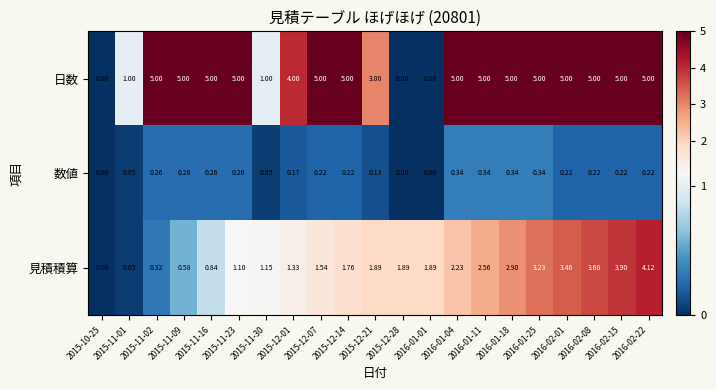

At 2016-01-04, list the series in order from largest to smallest.

日数, 見積積算, 数値